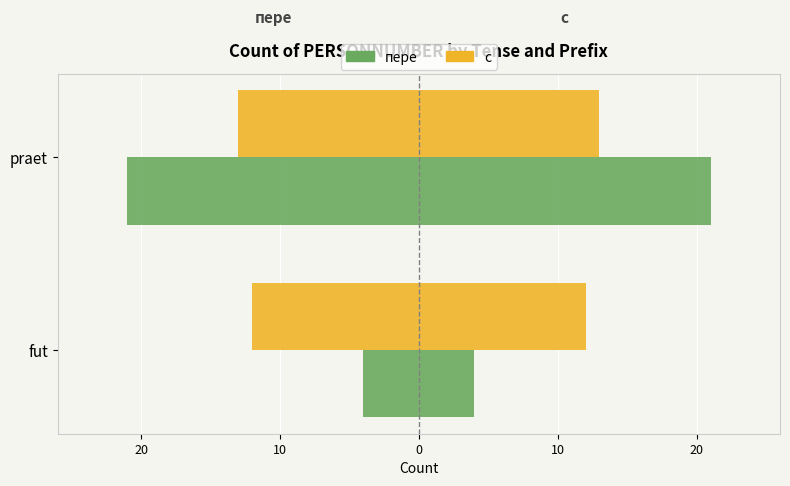

Rank the series by their maximum value, from lowest to highest.

с, пере